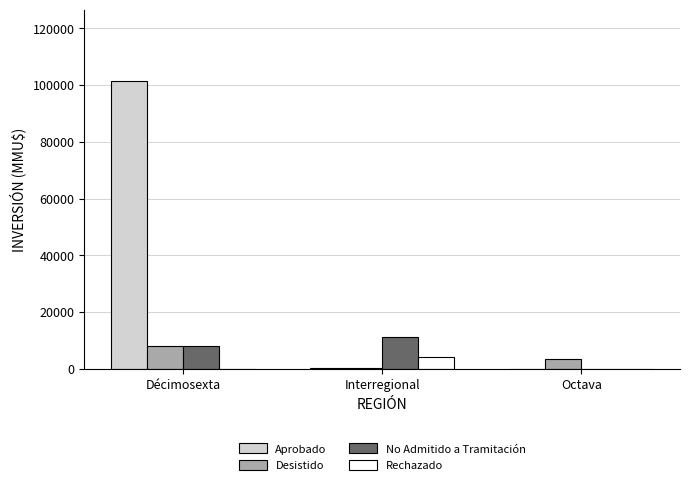

How many categories are shown in the chart?

3